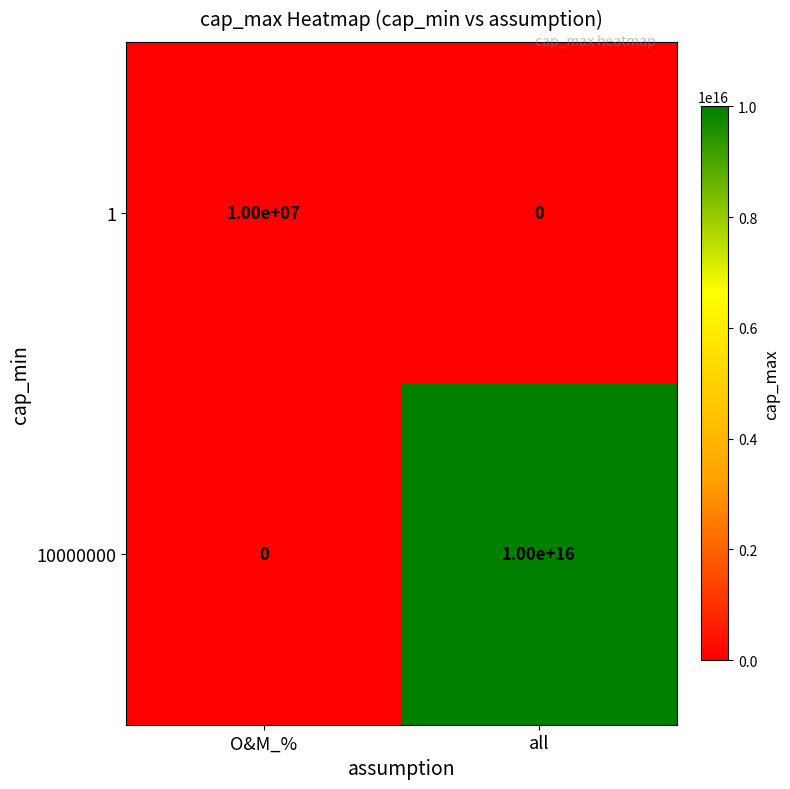

At which label does 10000000 reach its peak?

all